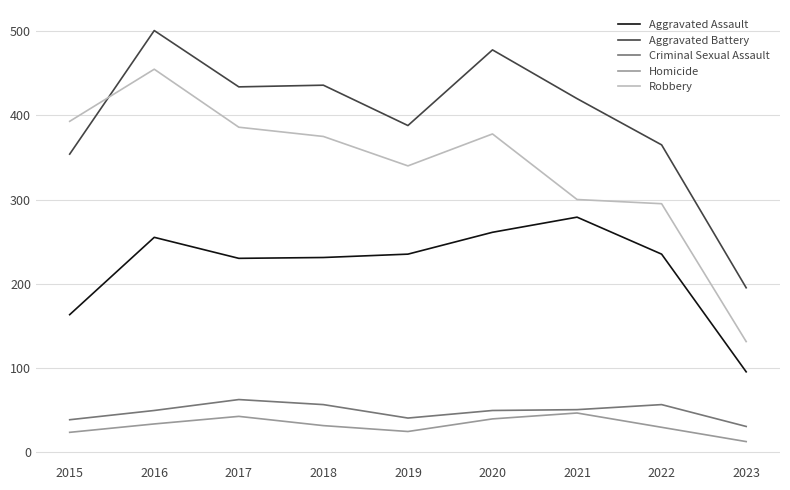

What is the difference between the Aggravated Battery values at 2022 and 2017?

69